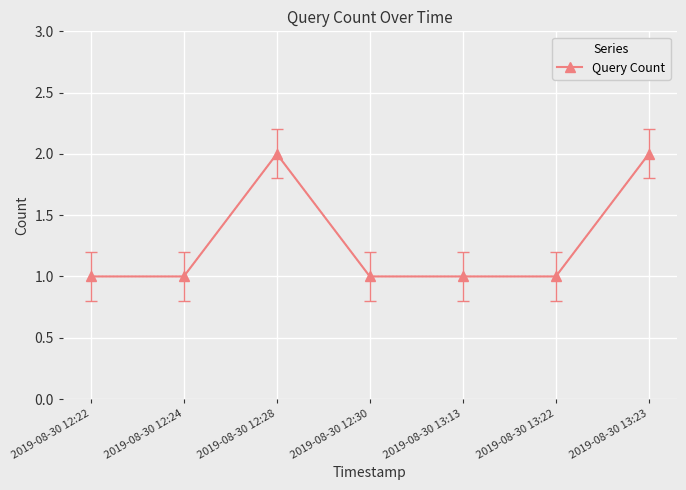

The chart shows a value of 2 at 2019-08-30 12:22. True or false?

False